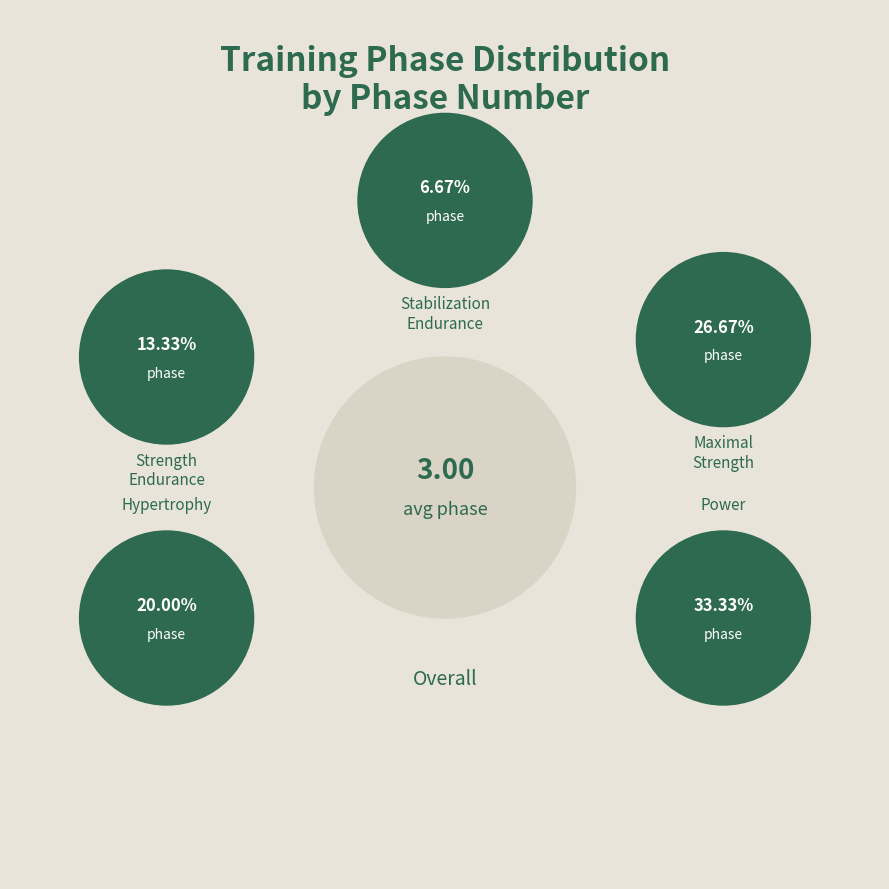

Is there a majority slice in this chart?

No